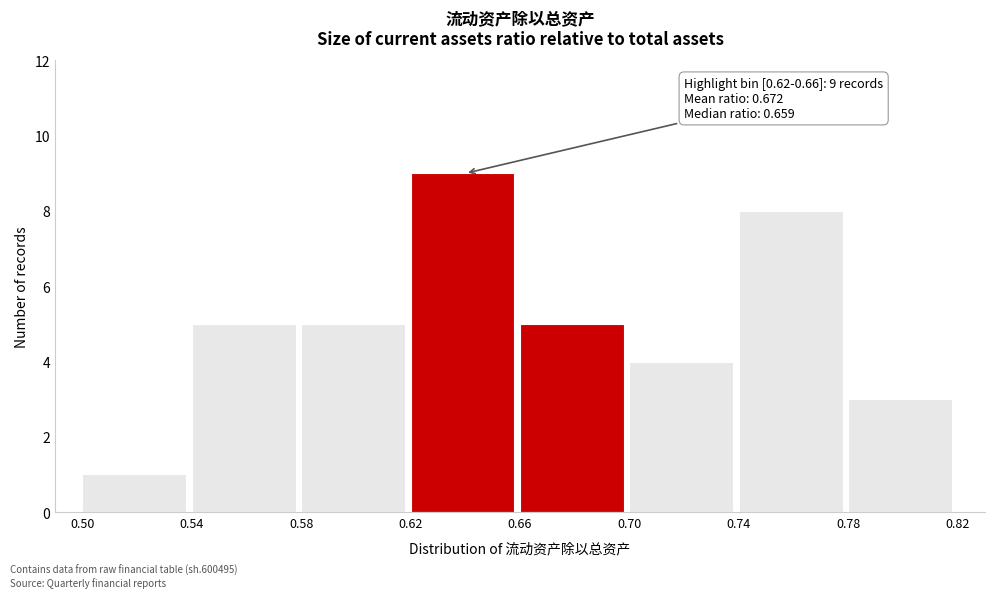

Which range on the x-axis has the tallest bar?

0.62 to 0.66